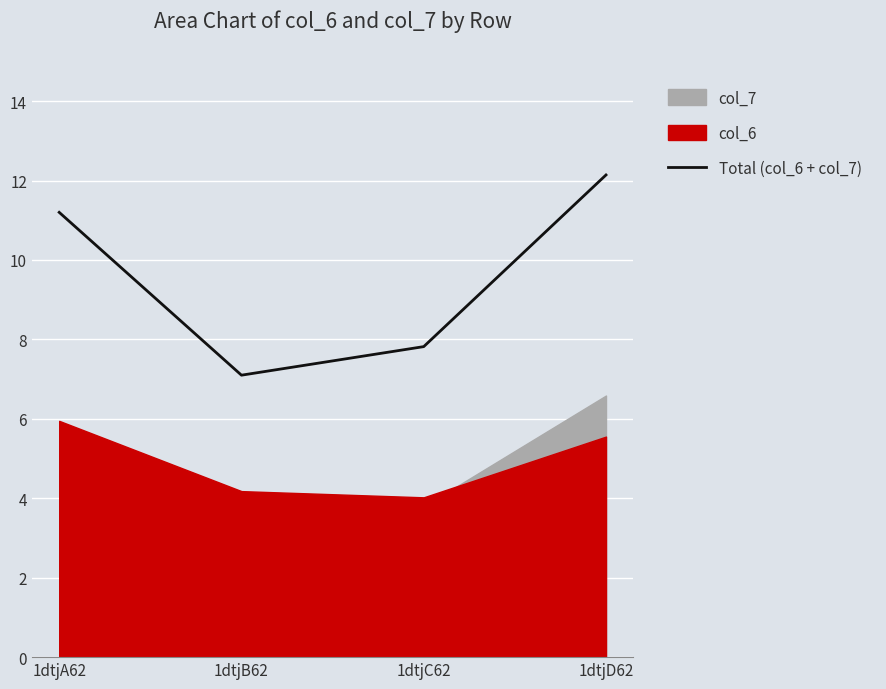

Where is the first local minimum?

1dtjB62